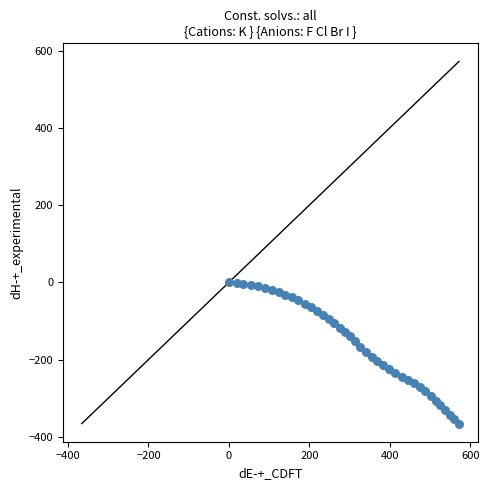

What is the range of Y values (max minus min)?

365.8